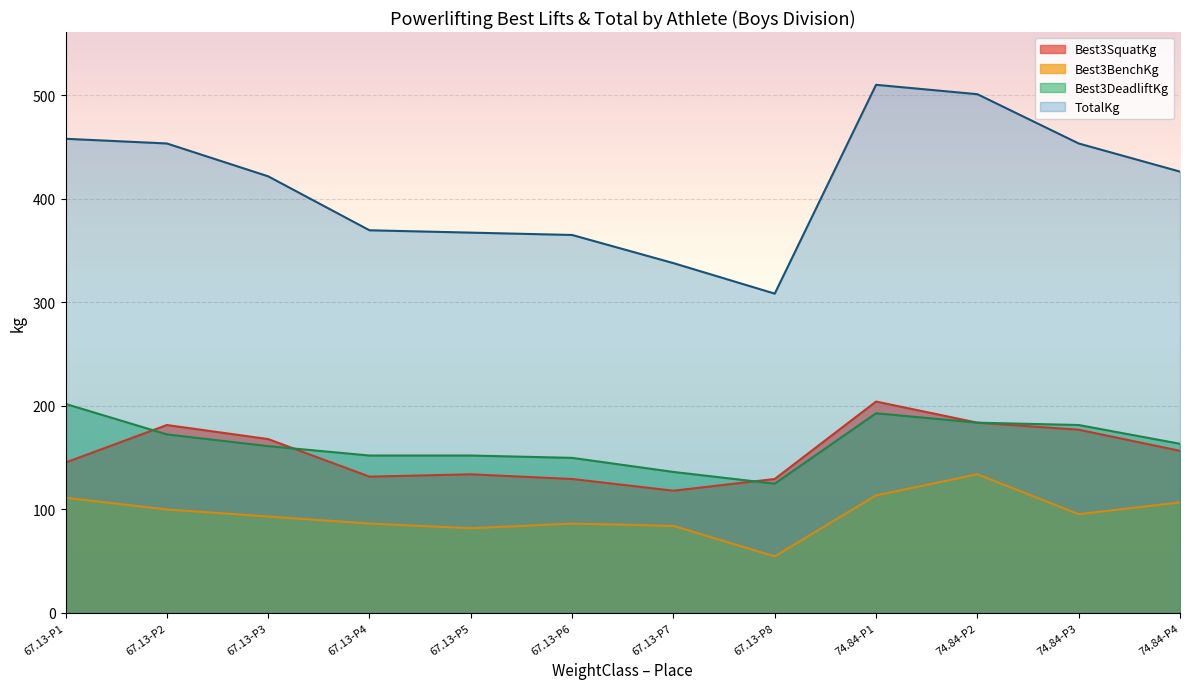

What is the highest value of the Best3DeadliftKg series?

201.8